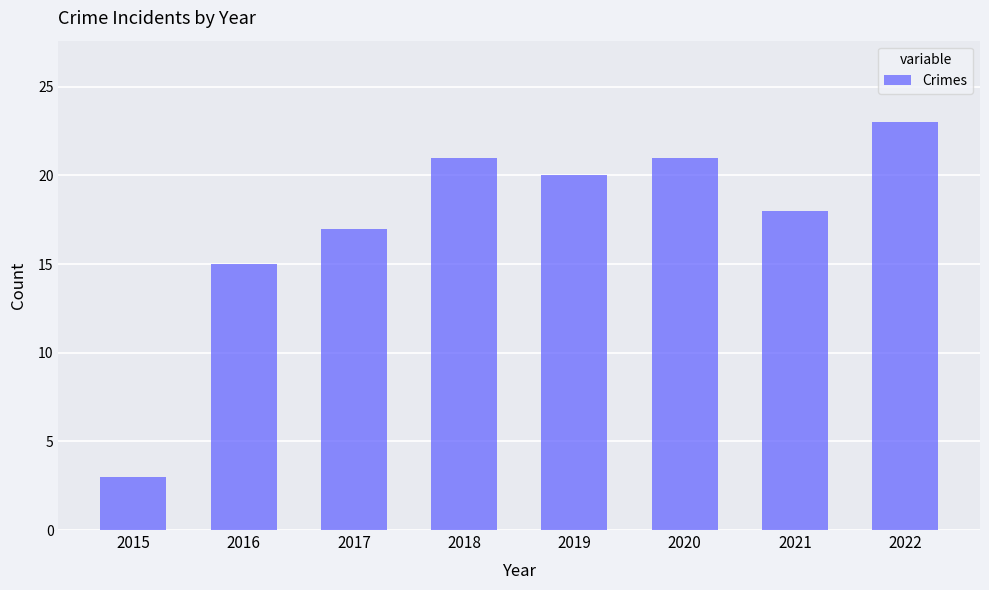

What is the difference between the maximum and minimum values?

20